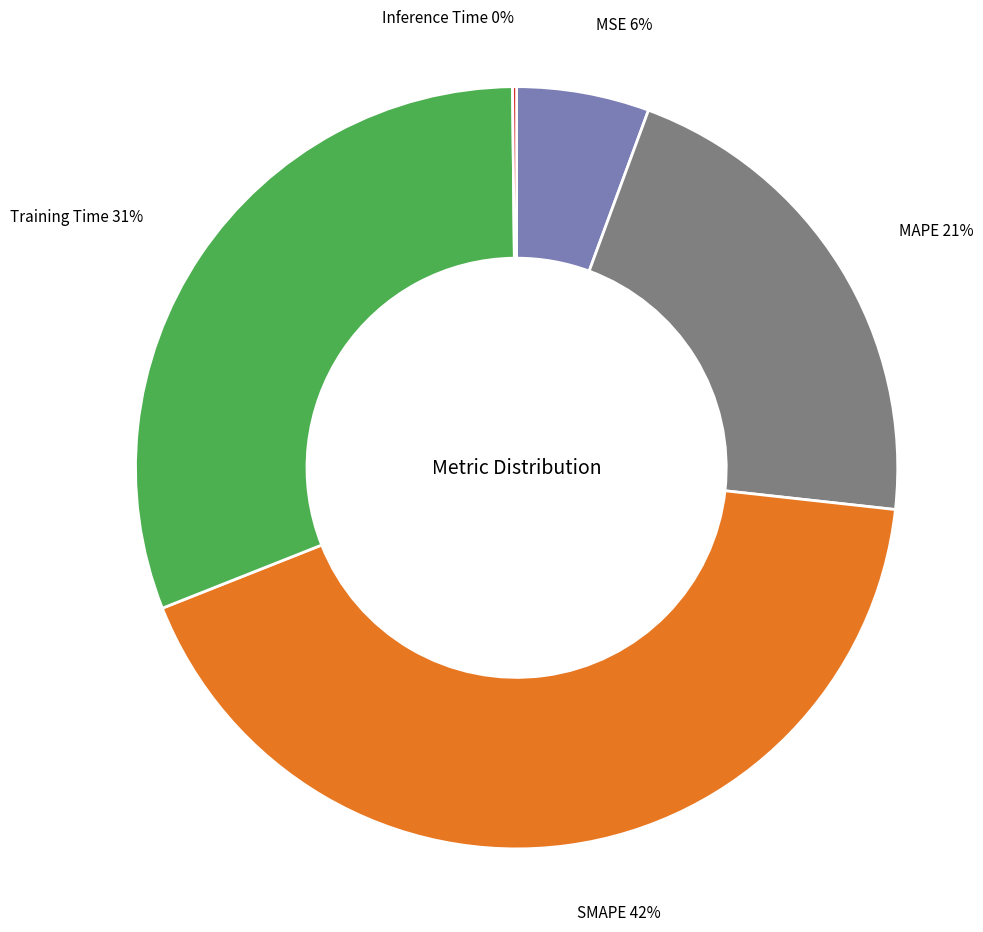

Which slice is the largest?

SMAPE